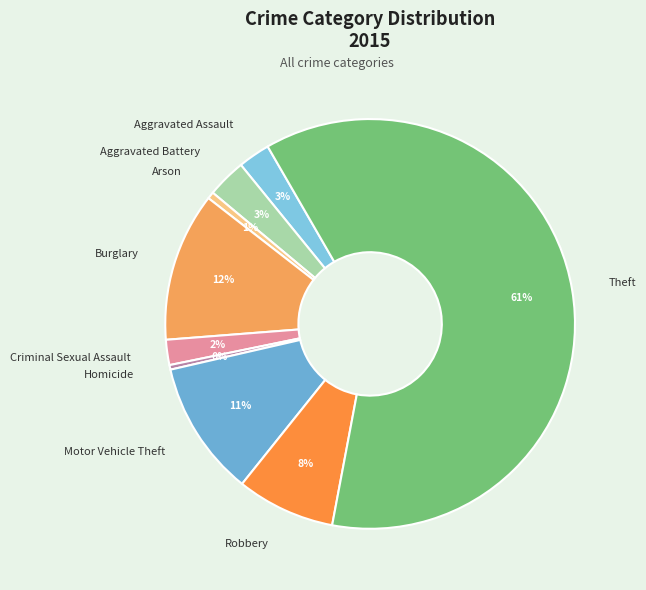

True or false: Robbery accounts for 1% of the total.

False